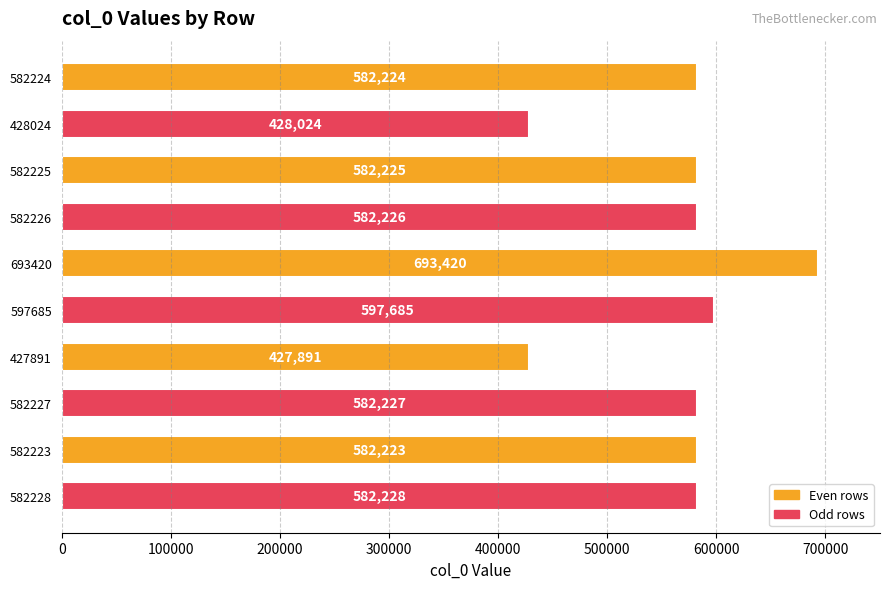

Rank the categories by value from lowest to highest.

427891, 428024, 582223, 582224, 582225, 582226, 582227, 582228, 597685, 693420